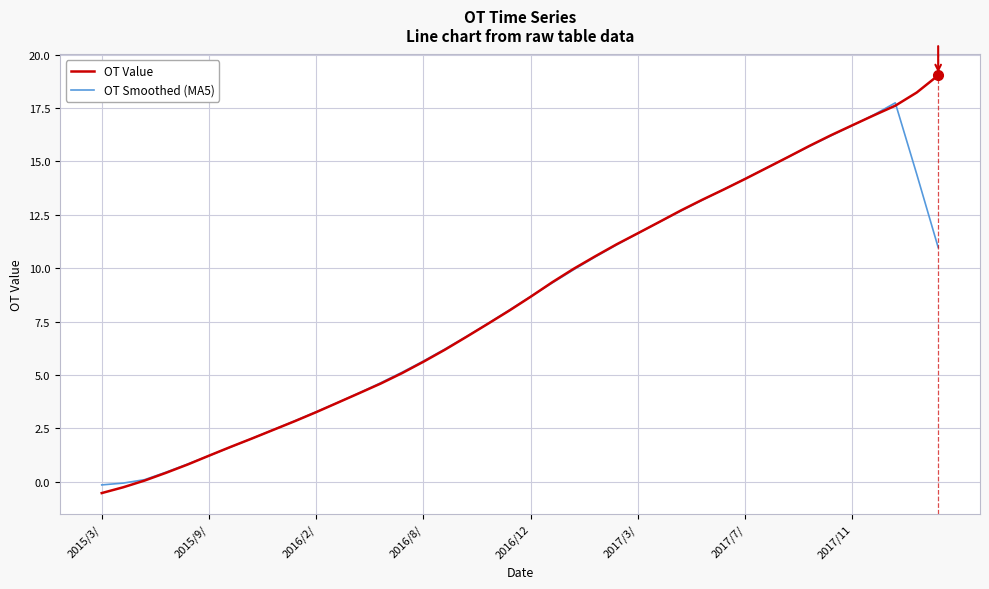

What are all the series names shown in the legend?

OT Value, OT Smoothed (MA5)